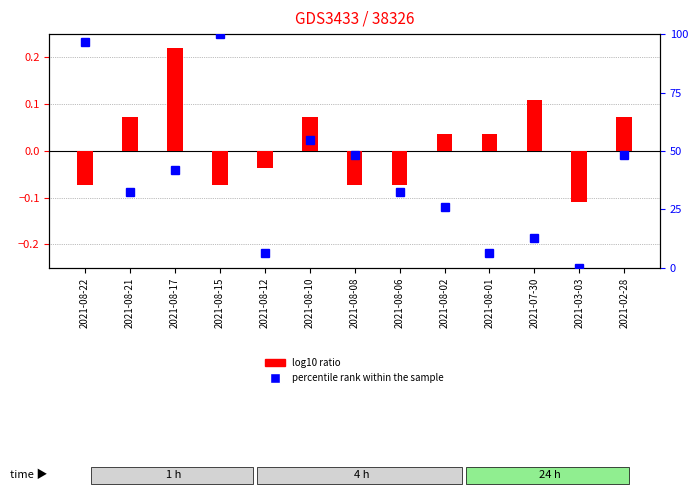

Rank the series at 2021-03-03 from lowest to highest value.

log10 ratio, percentile rank within the sample